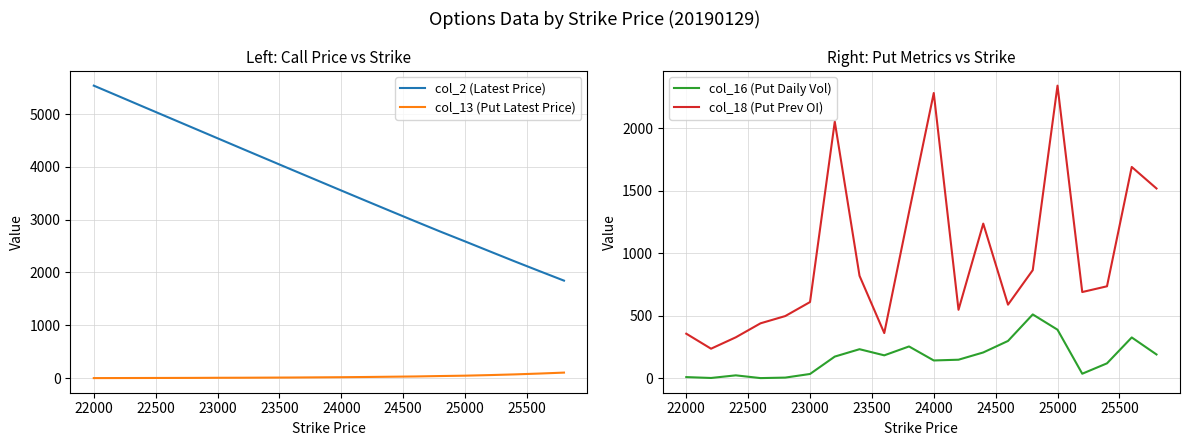

True or false: col_13 (Put Latest Price) and col_2 (Latest Price) intersect in this chart.

False